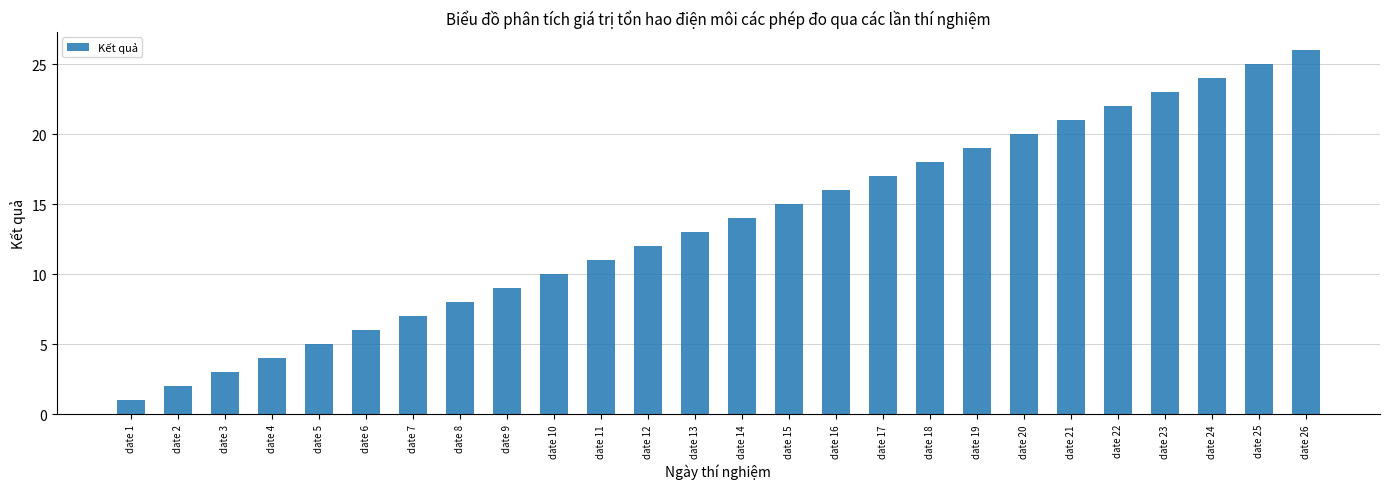

What is the value of the 24th bar from the left?

24